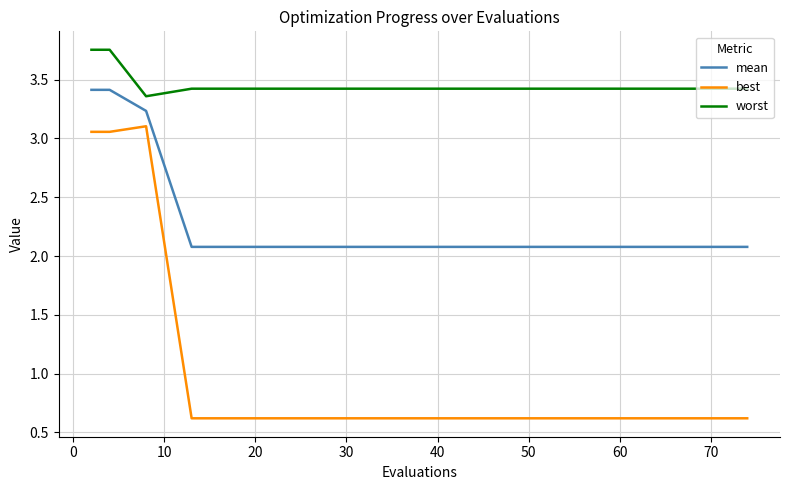

Rank the series by their average value, from lowest to highest.

best, mean, worst